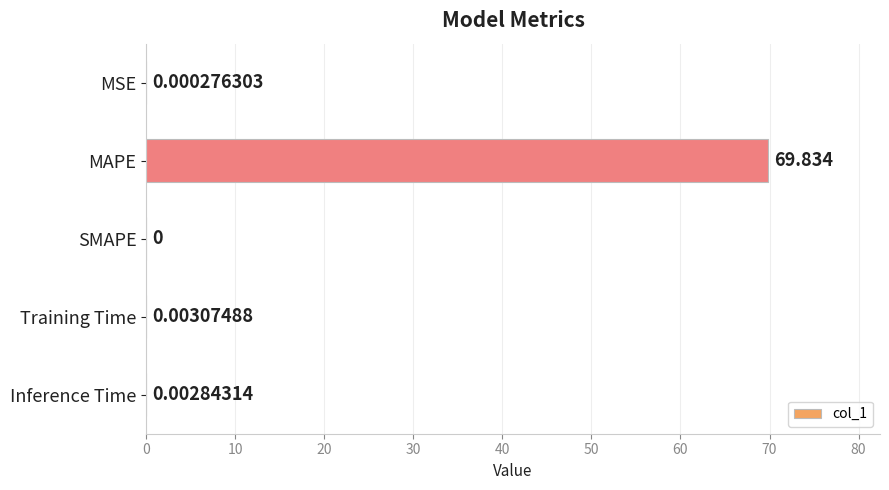

Count the number of data series in this chart.

1